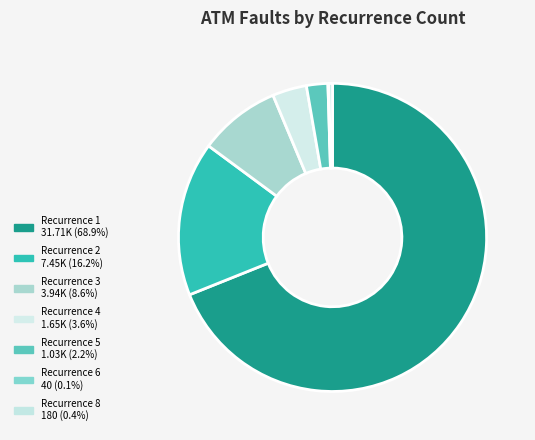

Is there a majority slice in this chart?

Yes